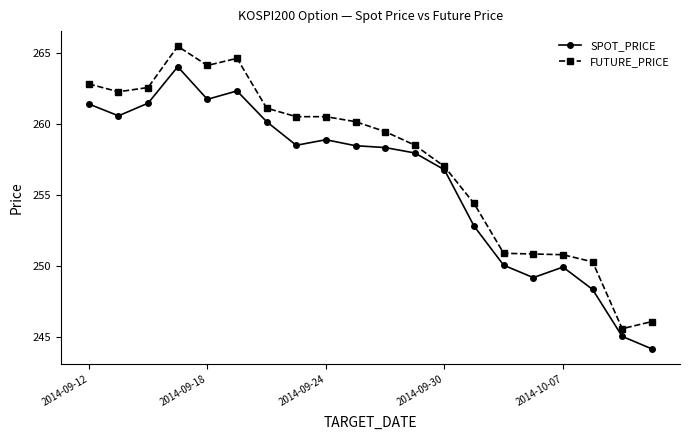

How many lines are shown in the chart?

2